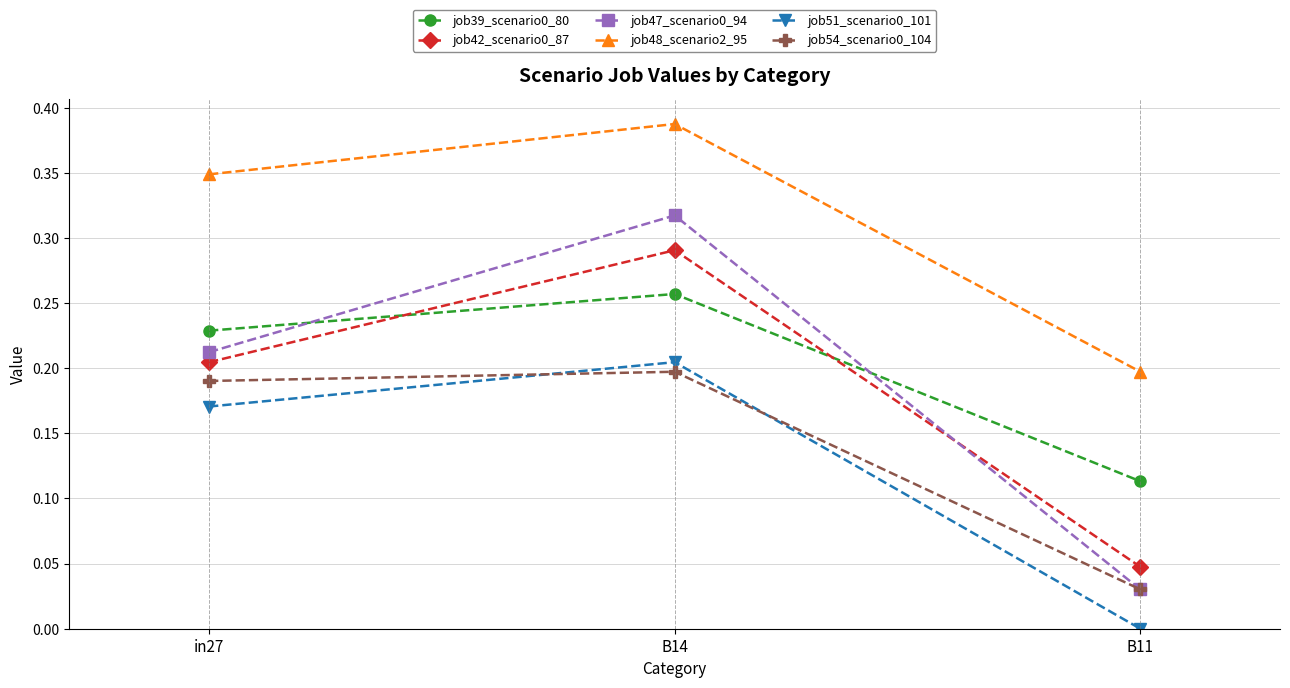

The value of job39_scenario0_80 at B14 is 0.4. True or false?

False